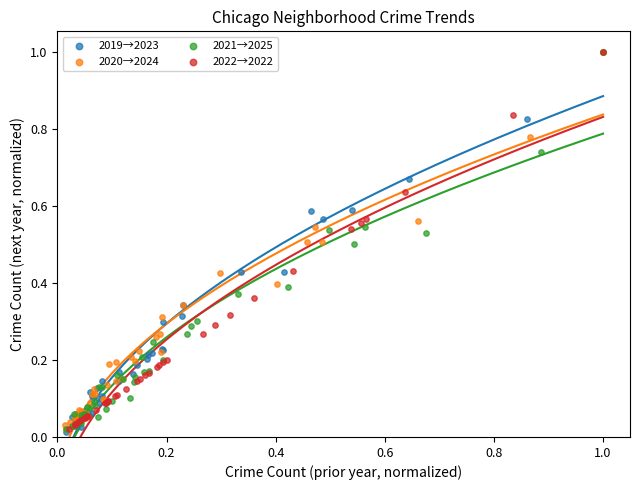

What are all the series names shown in the legend?

2019→2023, 2020→2024, 2021→2025, 2022→2022